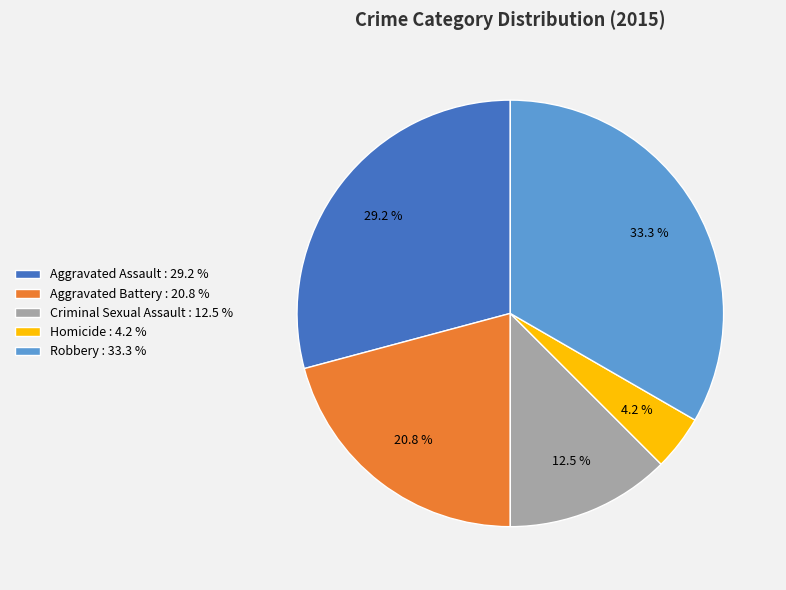

Approximately how many times larger is the value at Criminal Sexual Assault : 12.5 % compared to Homicide : 4.2 %?

3.0